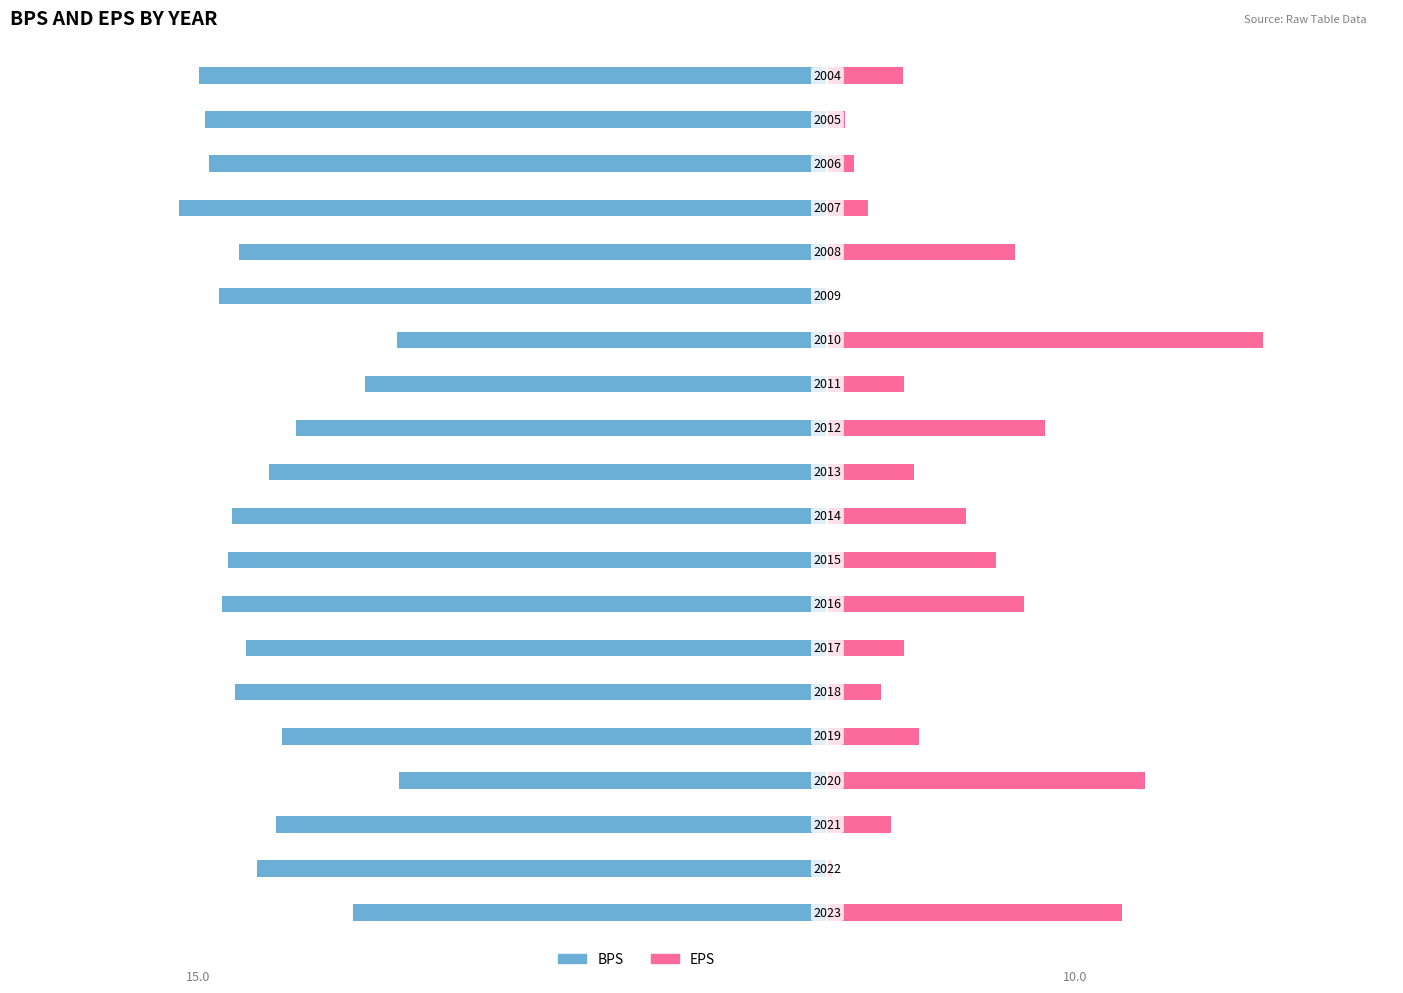

Count the number of data series in this chart.

2